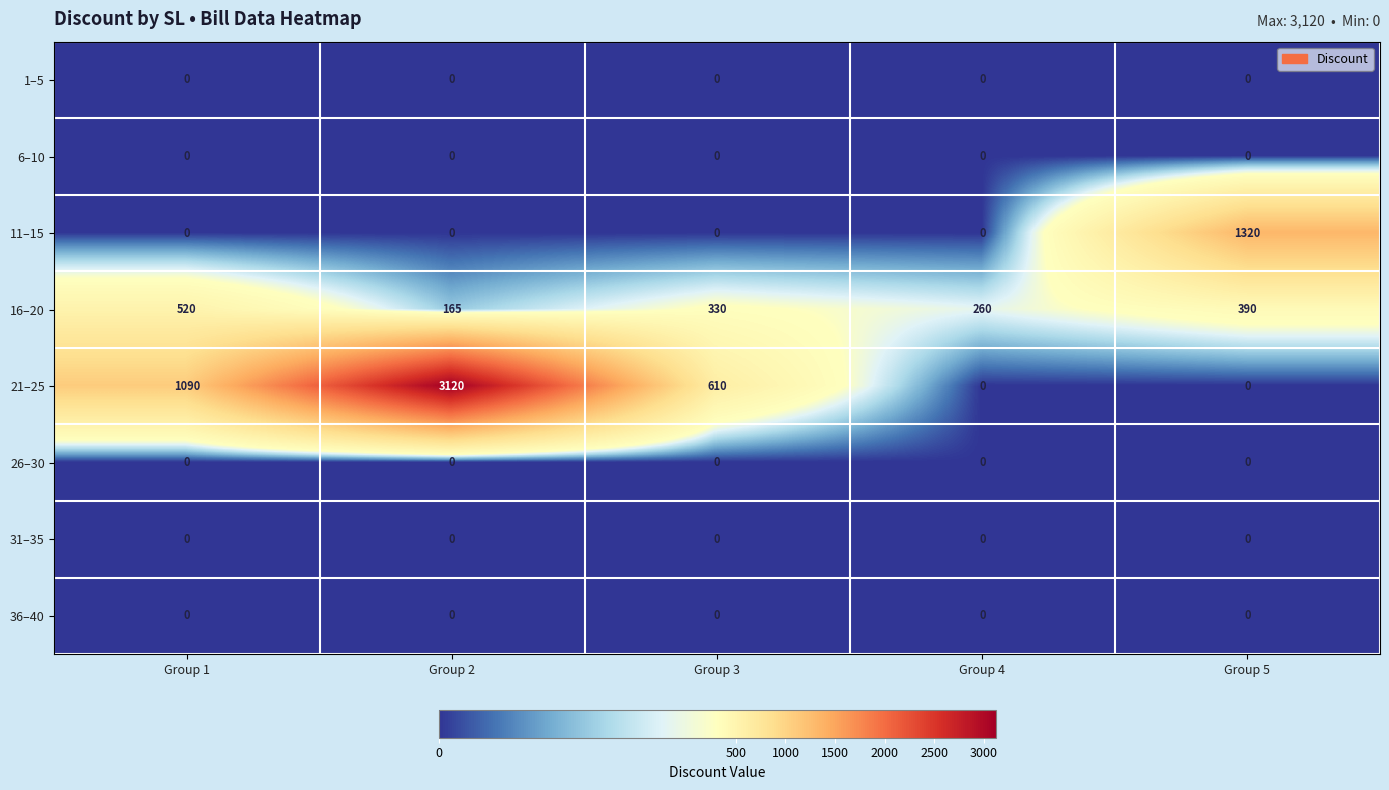

At which category is the sum across all series the highest?

Group 2